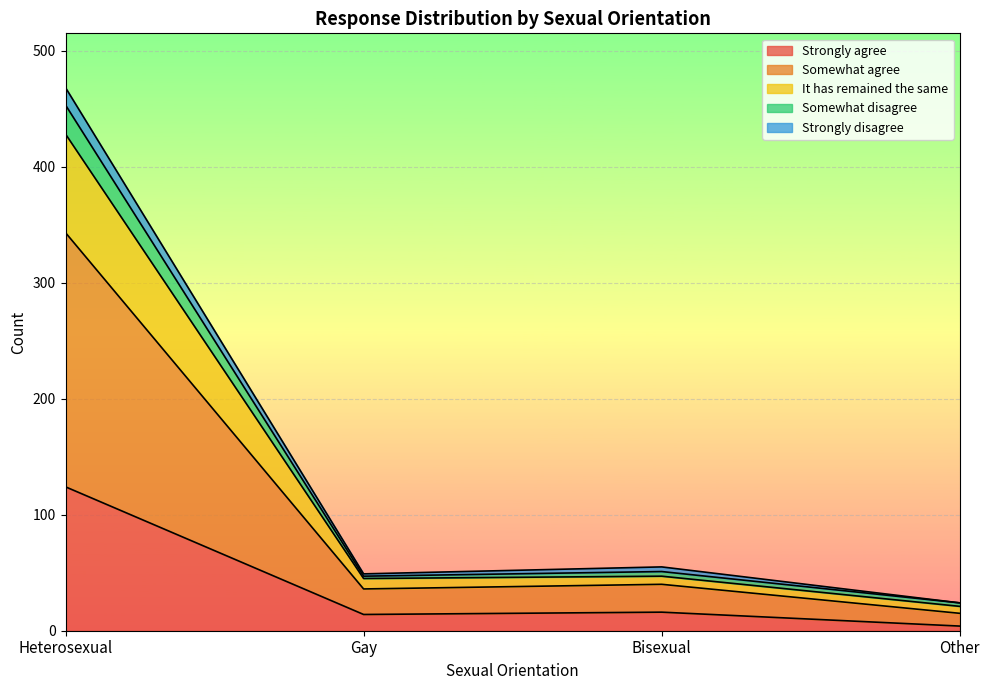

At which label is It has remained the same closest to 224?

Bisexual